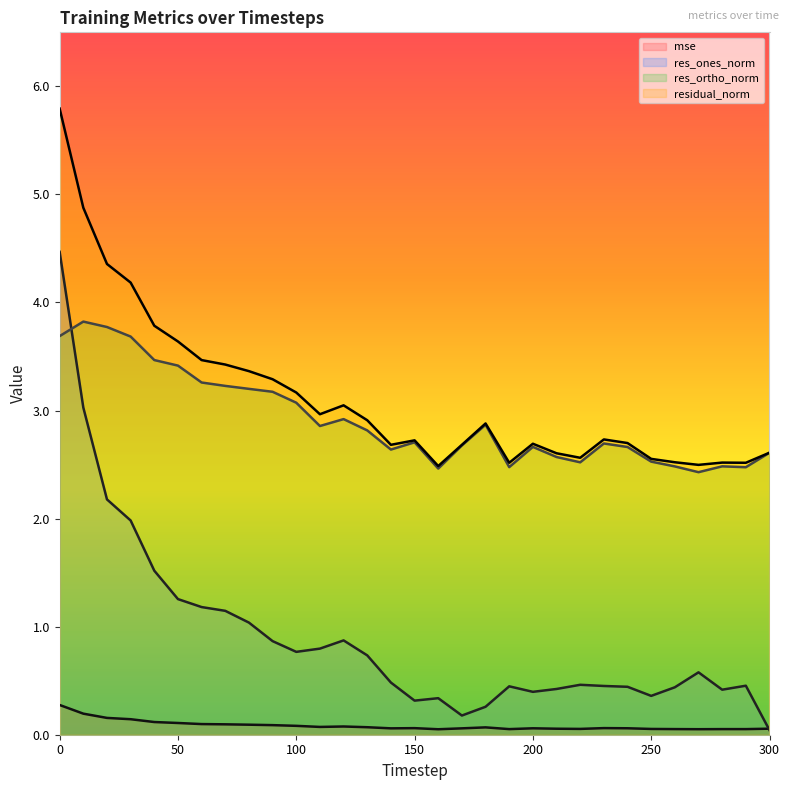

Which series has the largest total across all categories?

residual_norm